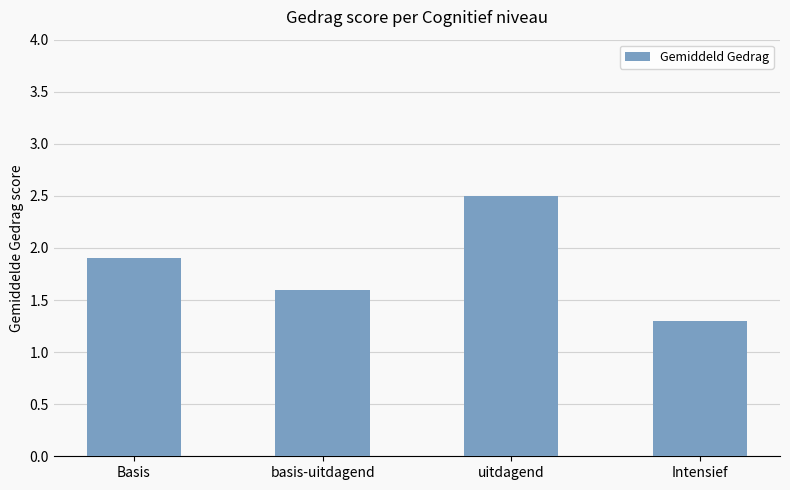

What is the maximum value shown in the chart?

2.5